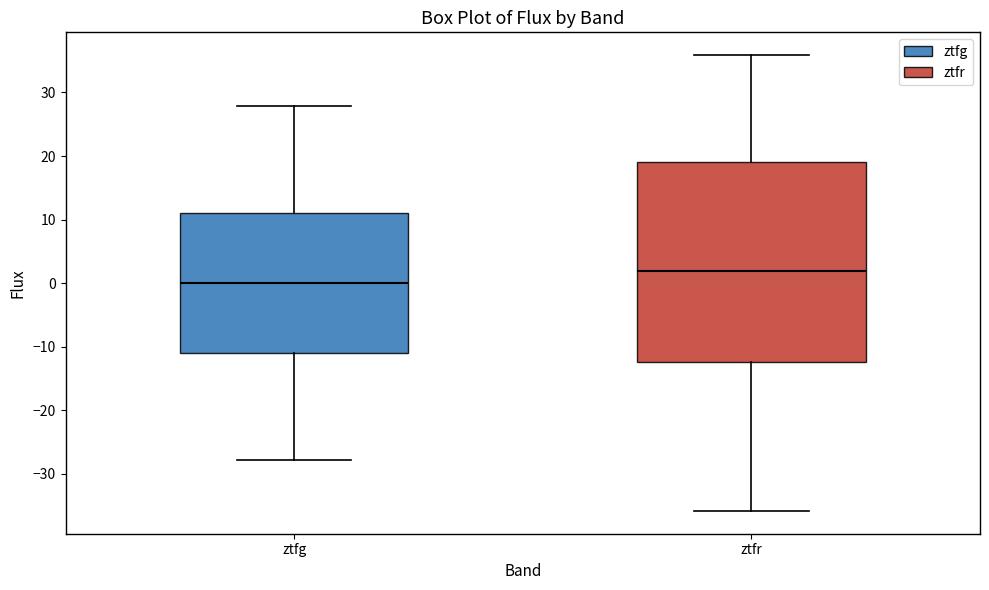

Reading left to right, transcribe this box plot: for each box, give where its median line is, the range the box spans, and where its two whiskers end, as read against the y-axis. The values are not printed on the chart, so give them approximately, as read against the axis.

ztfg: median 0, box -11 to 11, whiskers -28 to 28
ztfr: median 2, box -12 to 19, whiskers -36 to 36